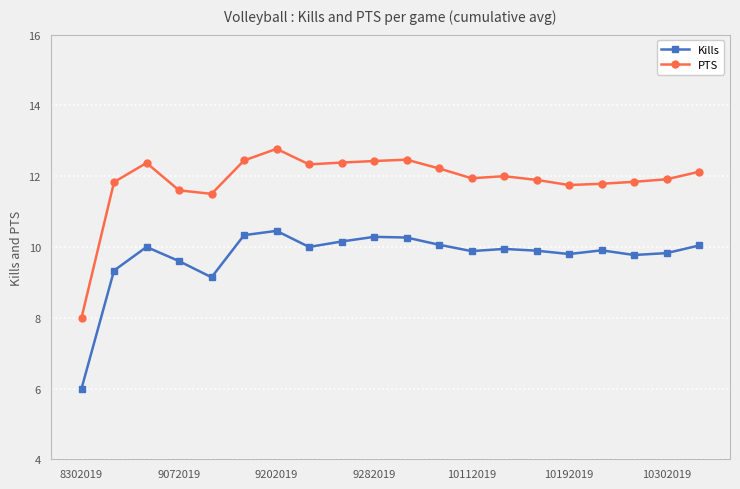

What is the minimum value for PTS?

8.0